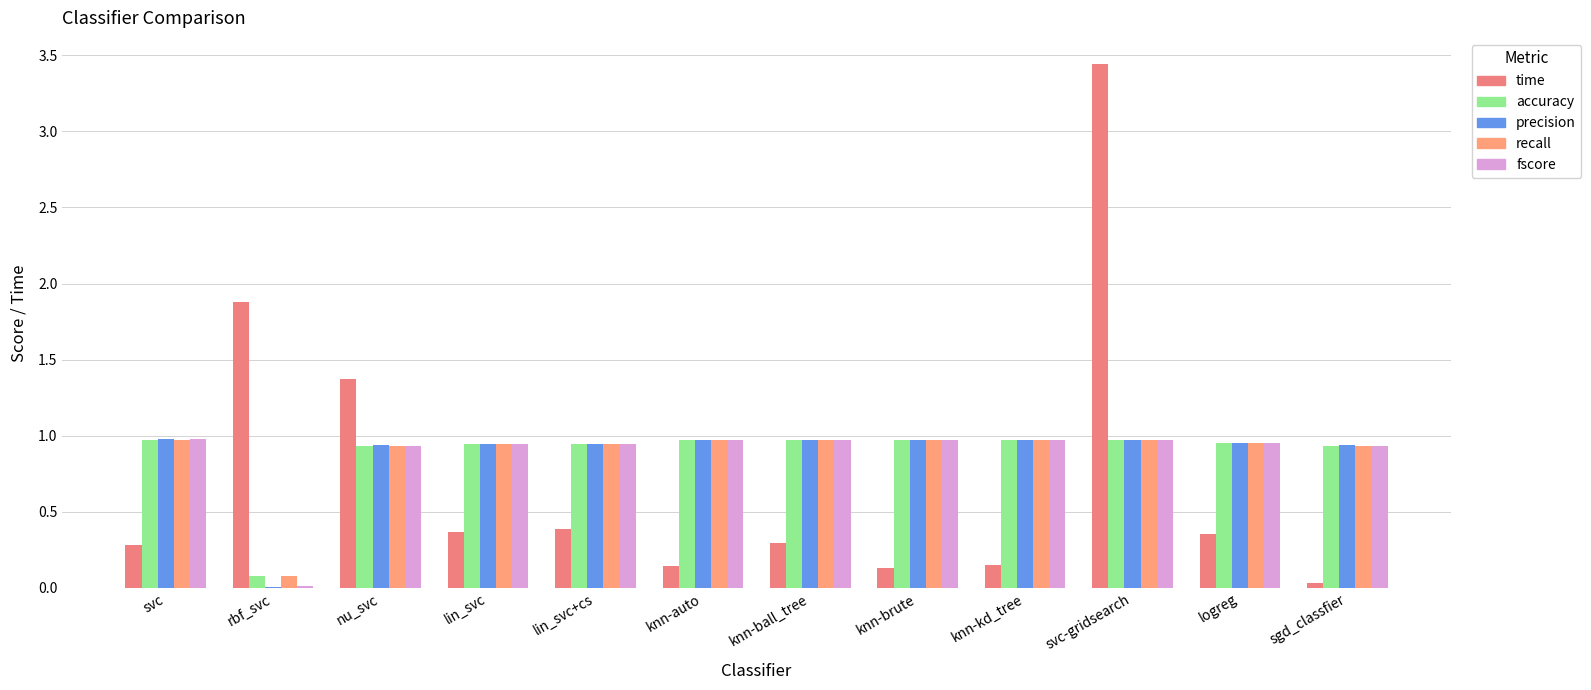

Between knn-ball_tree and svc, which is larger?

knn-ball_tree